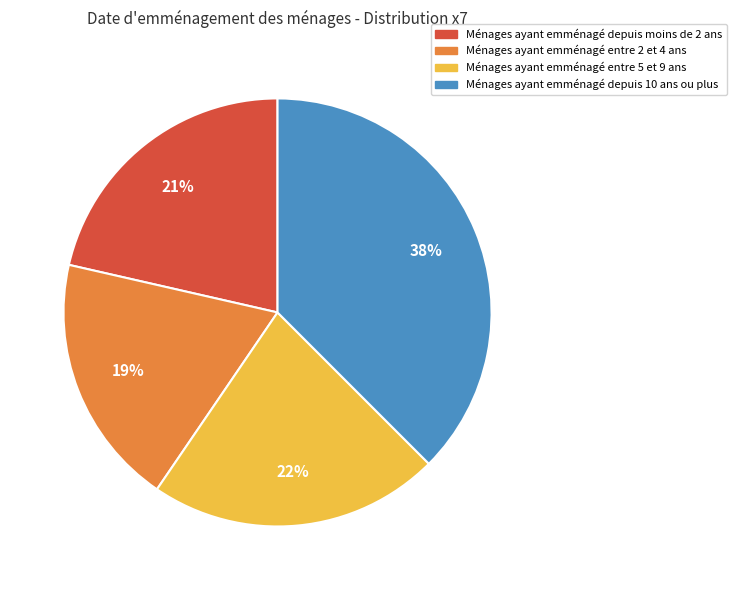

Is there a majority slice in this chart?

No